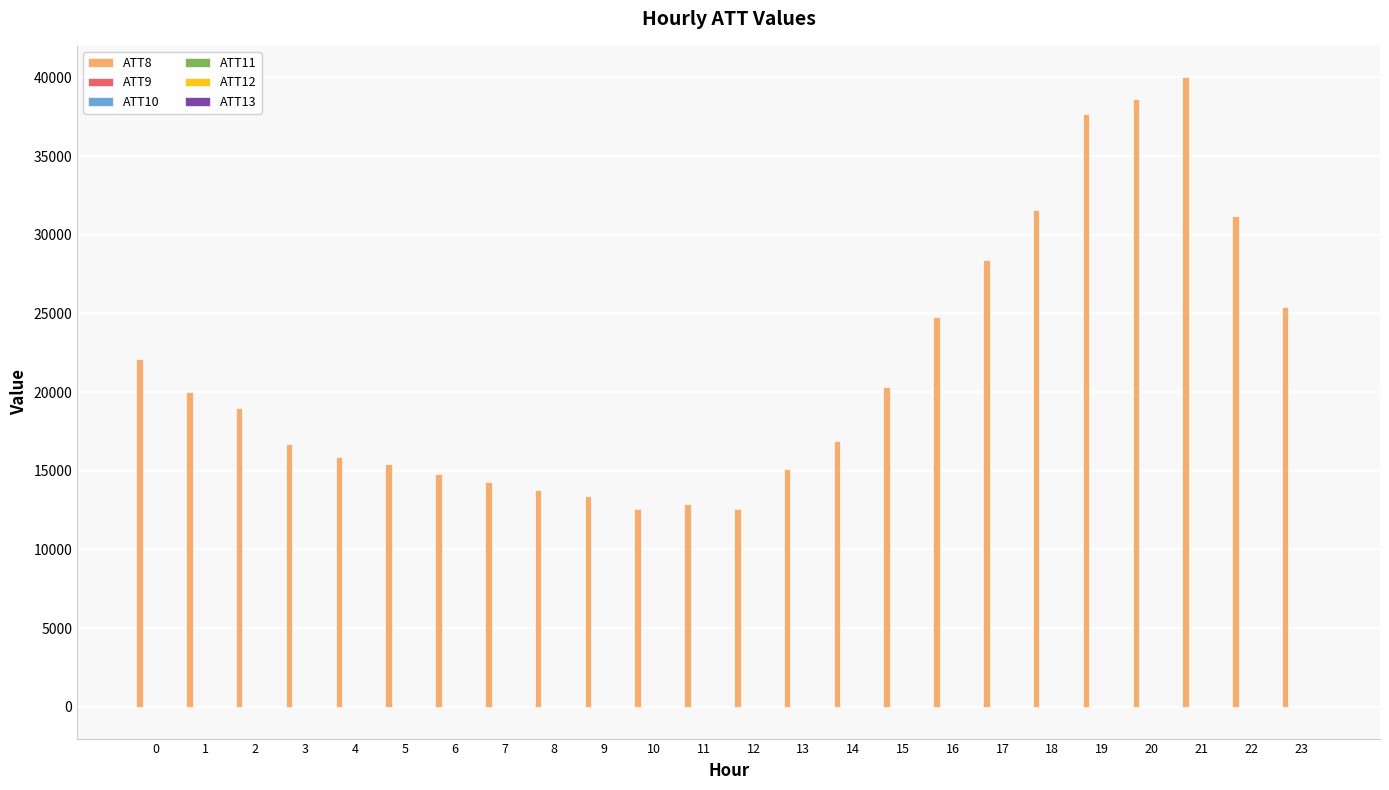

Are the bars grouped side by side (vs. stacked)?

Yes